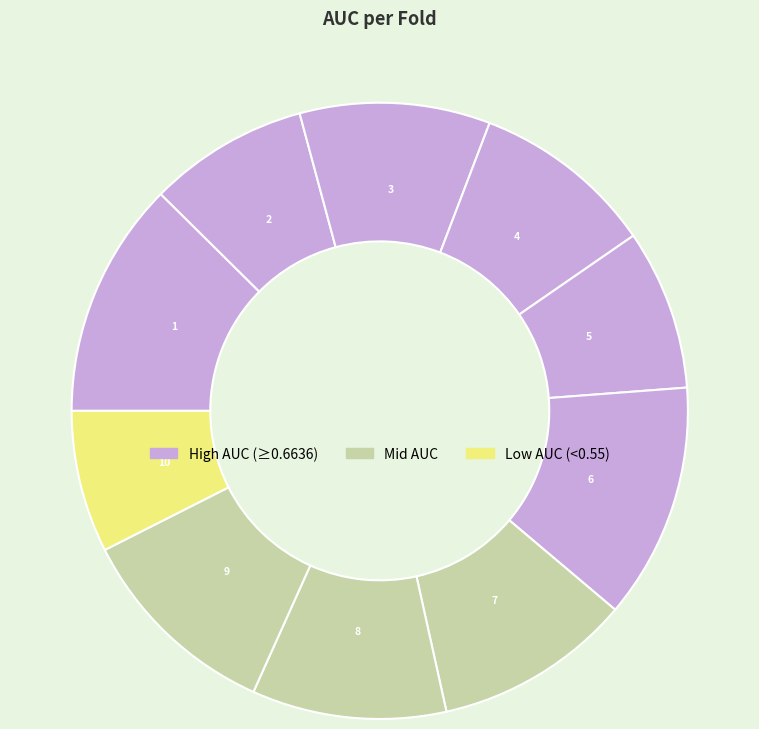

Count the number of slices in the pie.

10